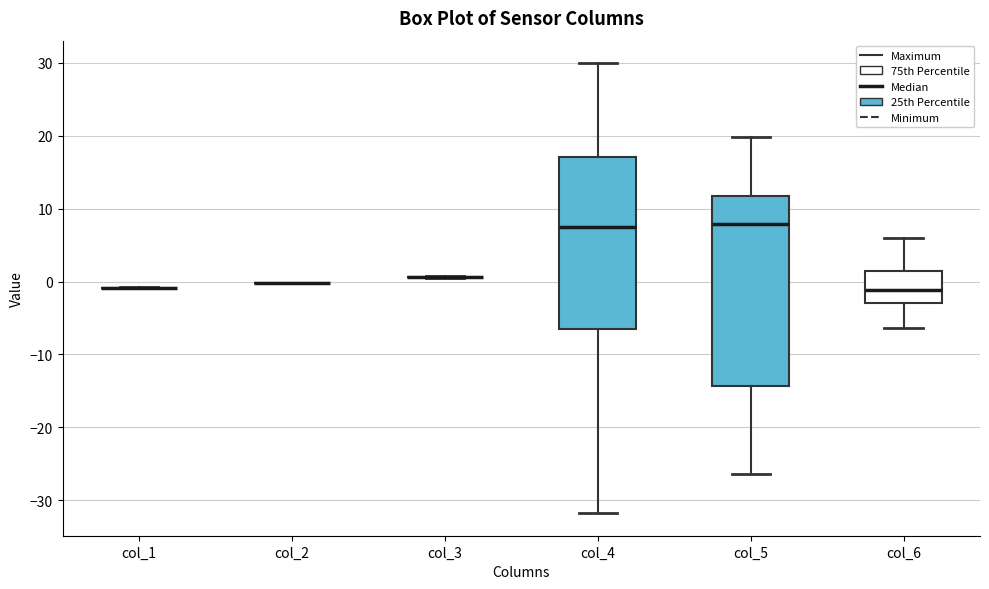

Reading left to right, read every box against the y-axis: the position of its median line, the range the box covers, and the ends of its whiskers. The values are not printed on the chart, so give them approximately, as read against the axis.

col_1: box collapsed to a line at -1, whiskers -1 to -1
col_2: box collapsed to a line at 0, whiskers 0 to 0
col_3: box collapsed to a line at 1, whiskers 0 to 1
col_4: median 8, box -7 to 17, whiskers -32 to 30
col_5: median 8, box -14 to 12, whiskers -26 to 20
col_6: median -1, box -3 to 1, whiskers -6 to 6